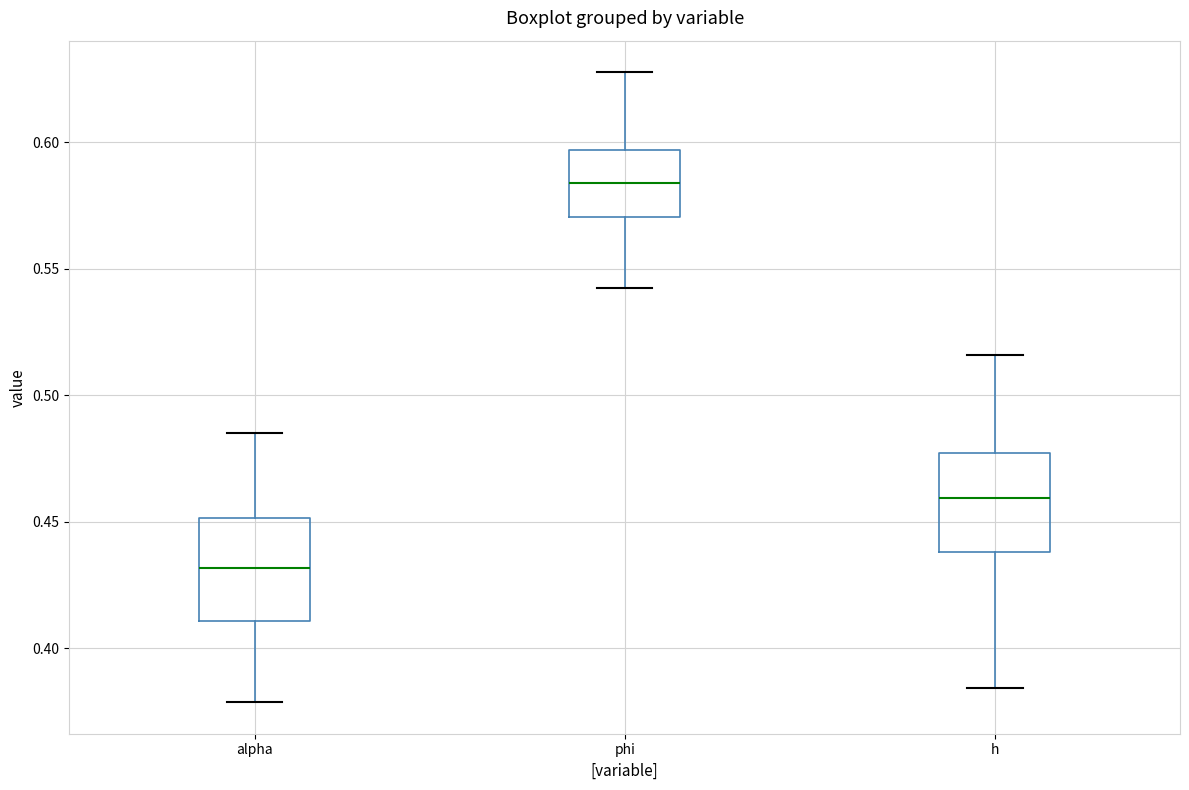

Which box has the highest median line?

phi